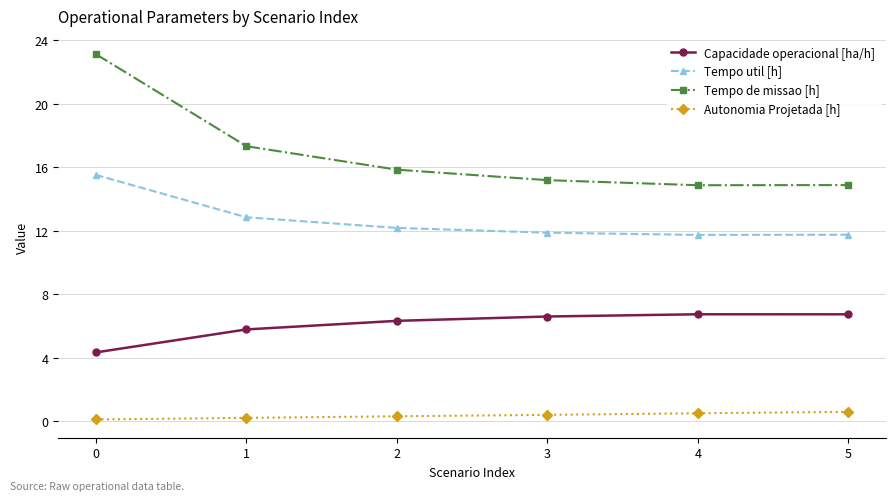

What is the sum of all Autonomia Projetada [h] values?

2.1